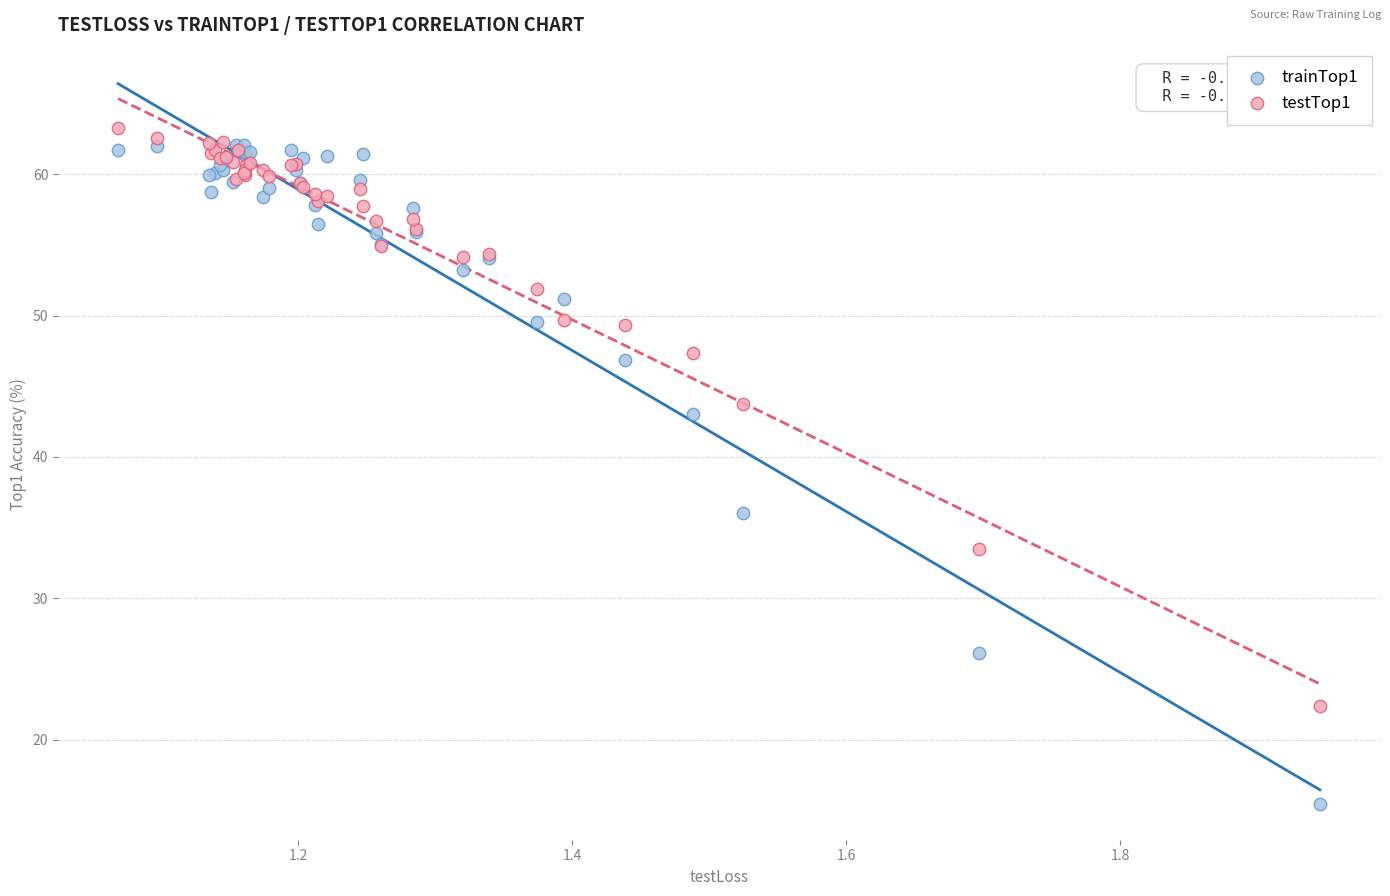

What are all the series names shown in the legend?

trainTop1, testTop1